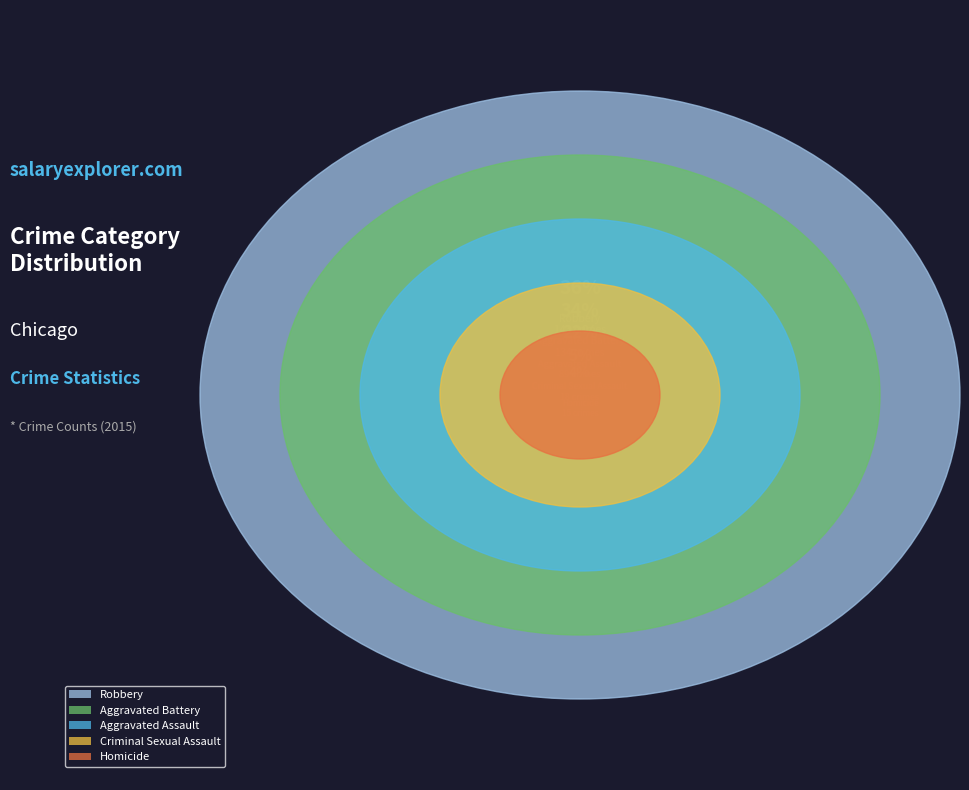

Which slice is the largest?

Robbery